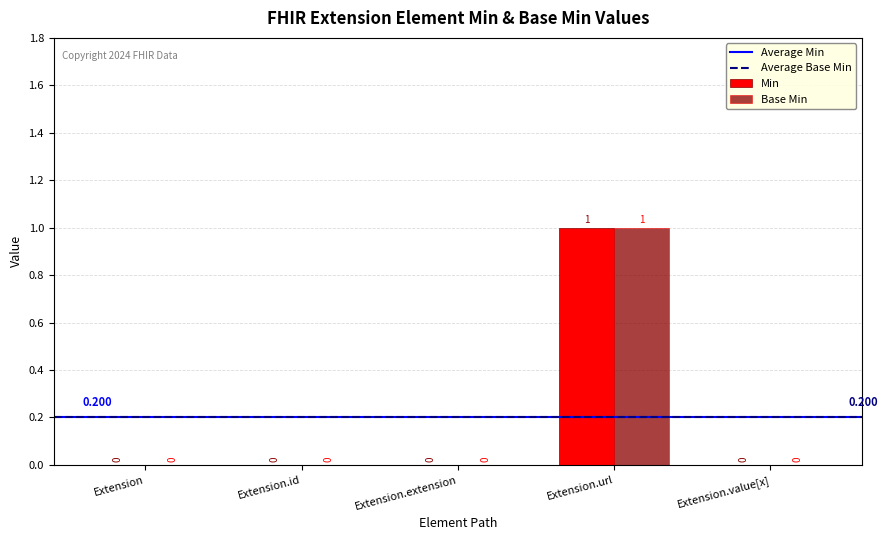

At which category is the sum across all series the highest?

Extension.url